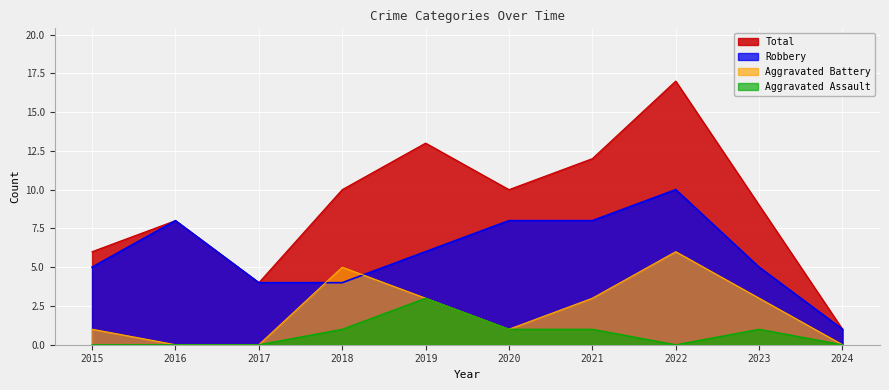

What is the difference between the Total values at 2021 and 2017?

8